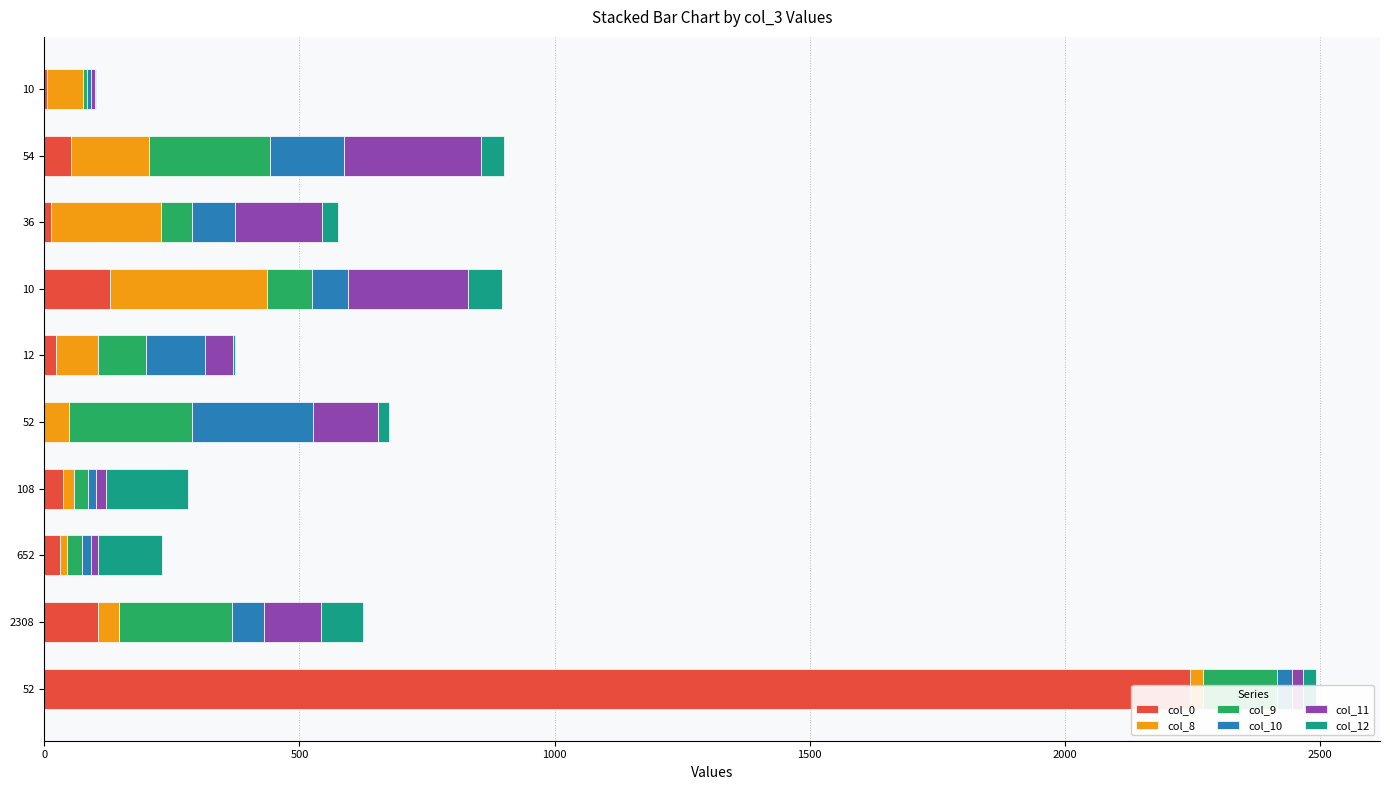

What is the average value of the col_0 series?

264